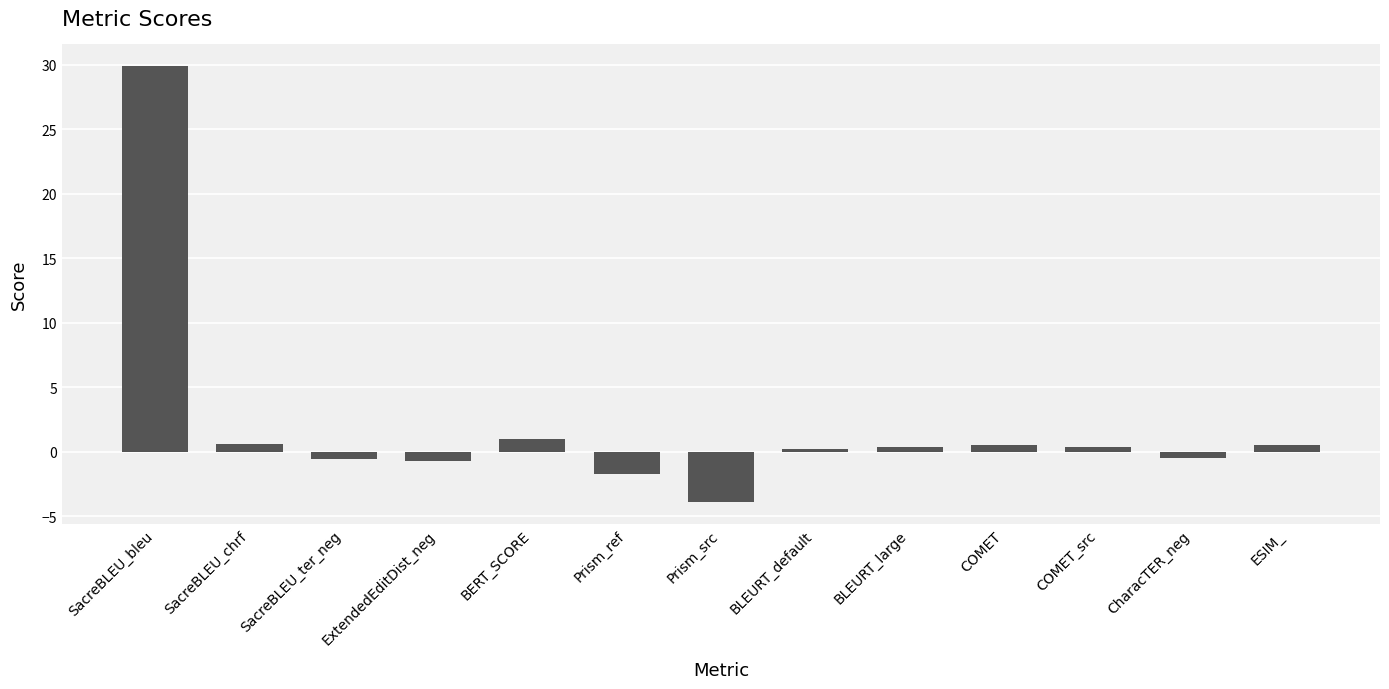

At which category does the chart reach its minimum across all series?

Prism_src